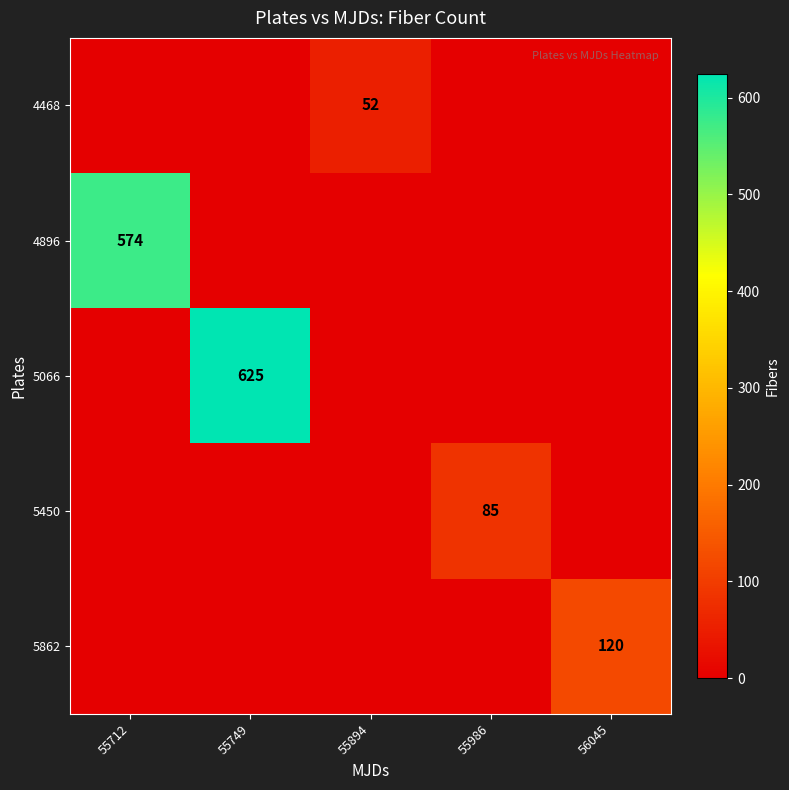

Is it true that 5450 equals 85 at 55986?

True